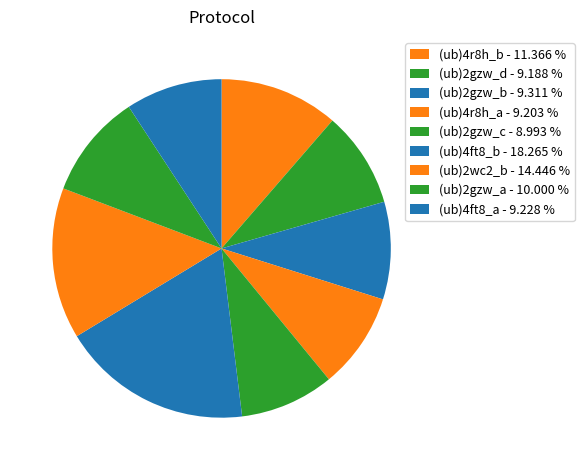

To the nearest percent, what is the average slice percentage?

11%